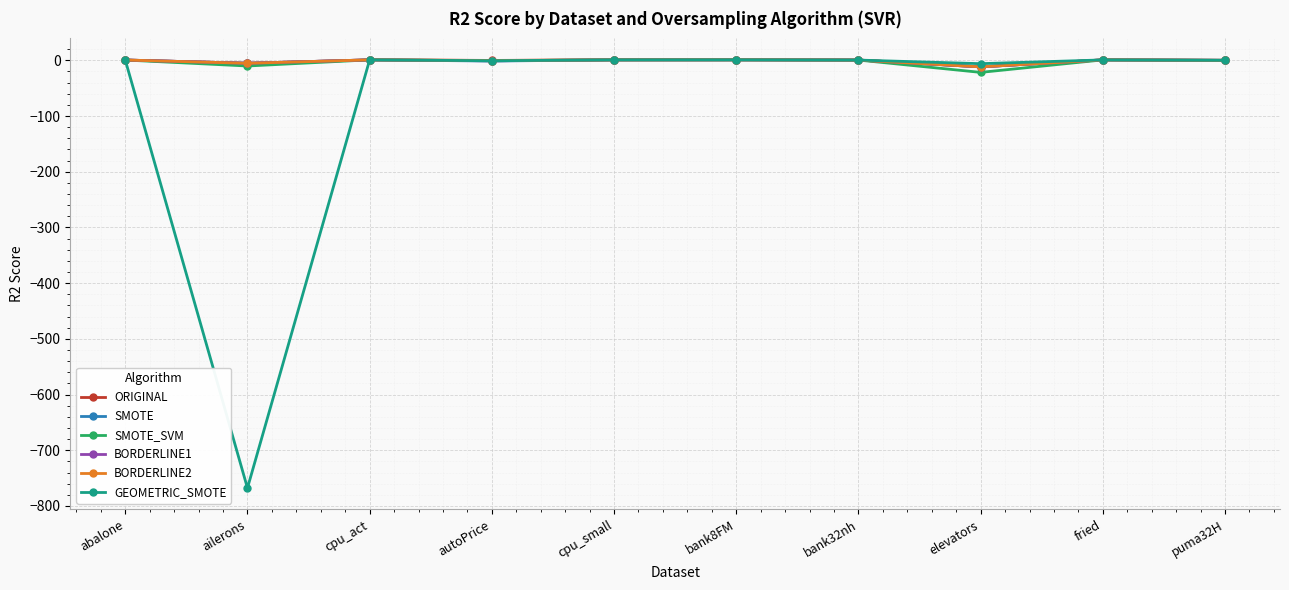

What position from the right is elevators?

3